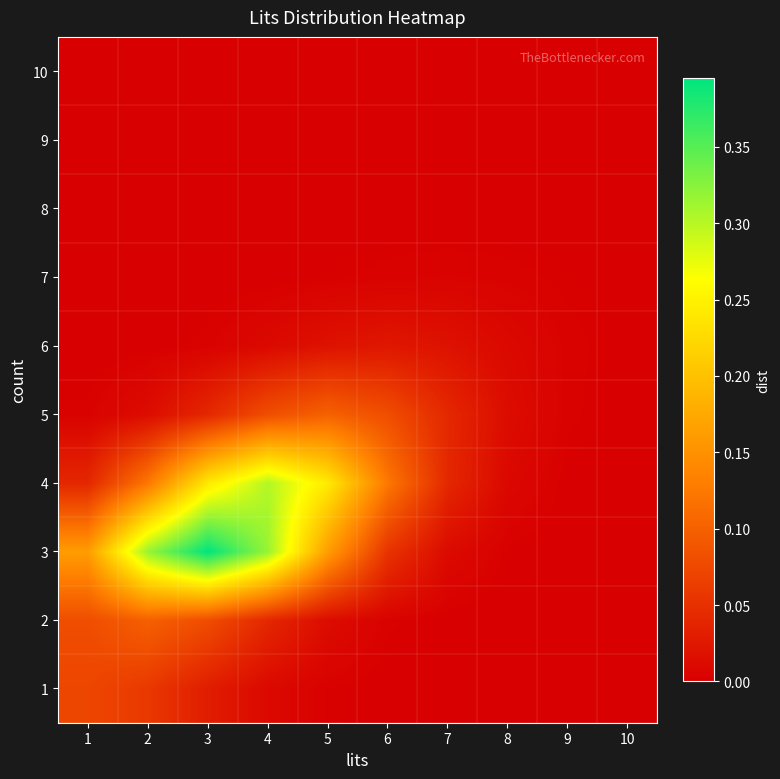

What is the difference between the highest and lowest values at 3?

0.4